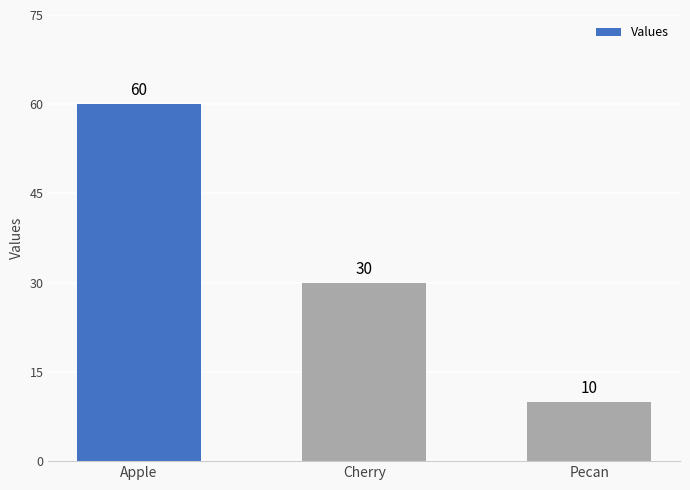

Read the value at Apple, to the nearest 5.

60